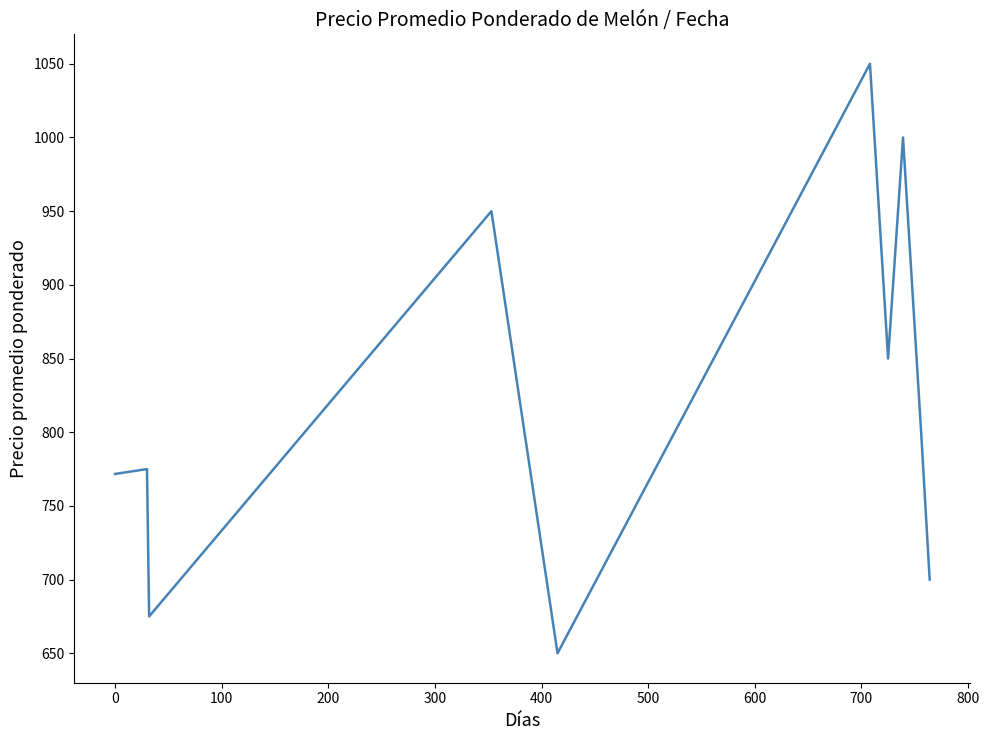

What is the smallest value displayed?

650.0